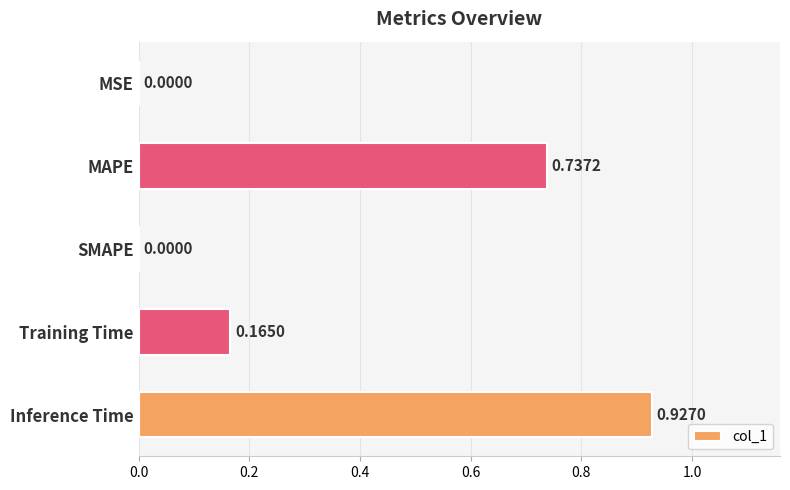

What is the sum of the values at MAPE and Inference Time?

1.7